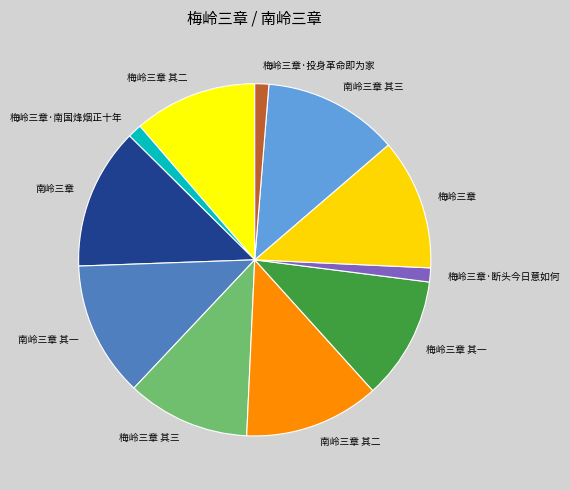

The 梅岭三章 其二 slice represents 11% of the pie. True or false?

True